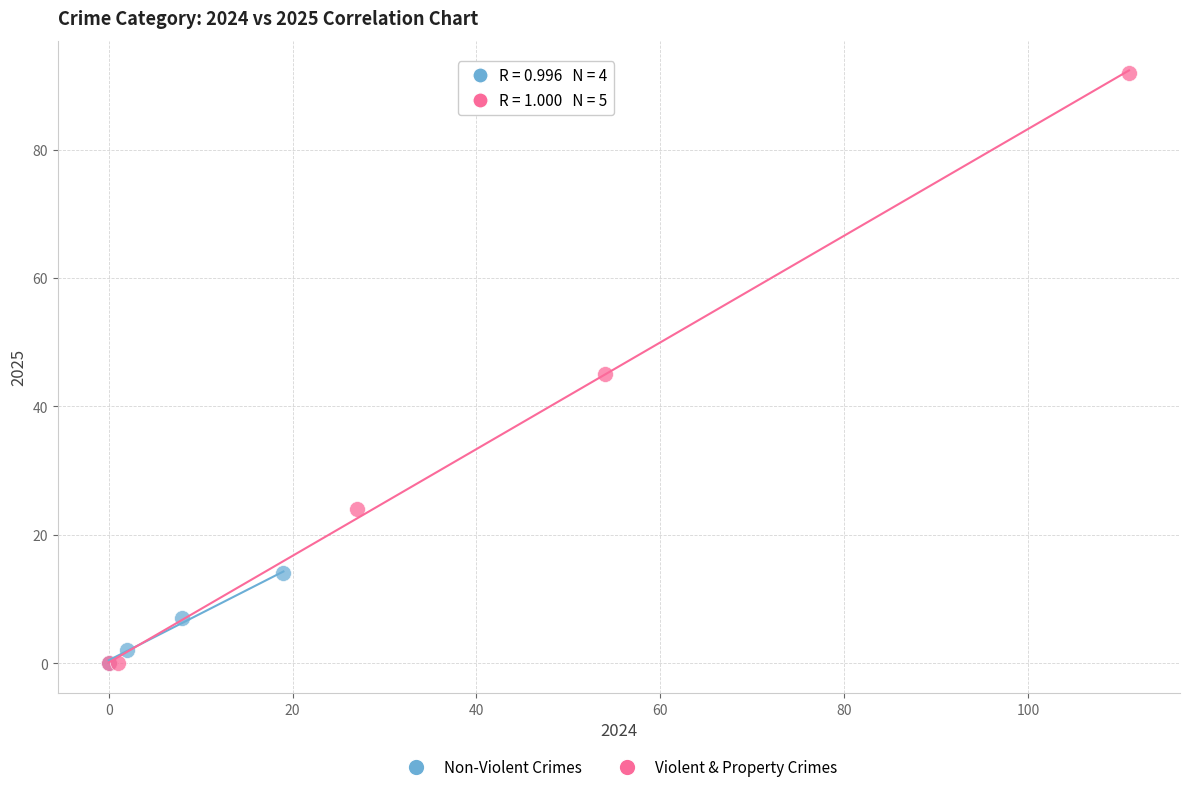

Which series reaches the maximum Y coordinate?

Violent & Property Crimes